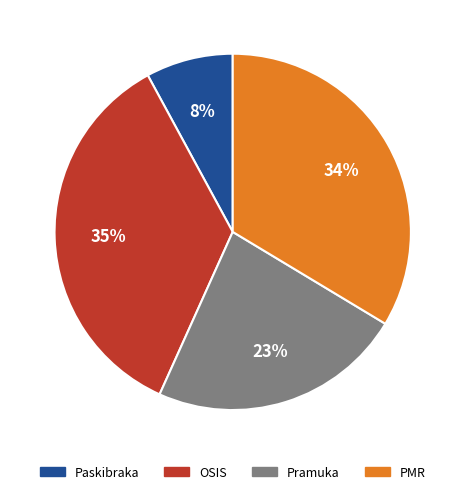

Is the sum of Paskibraka and OSIS greater than half?

No